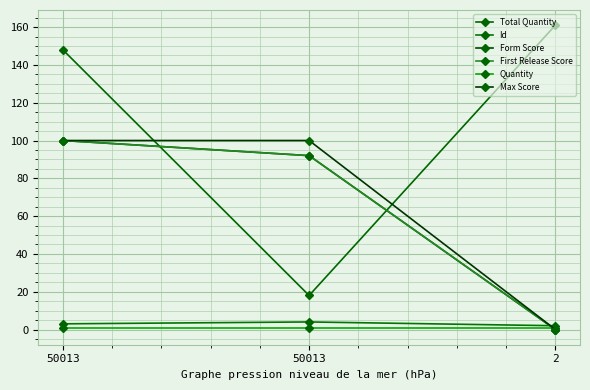

Is this an area chart (filled region under the line)?

No